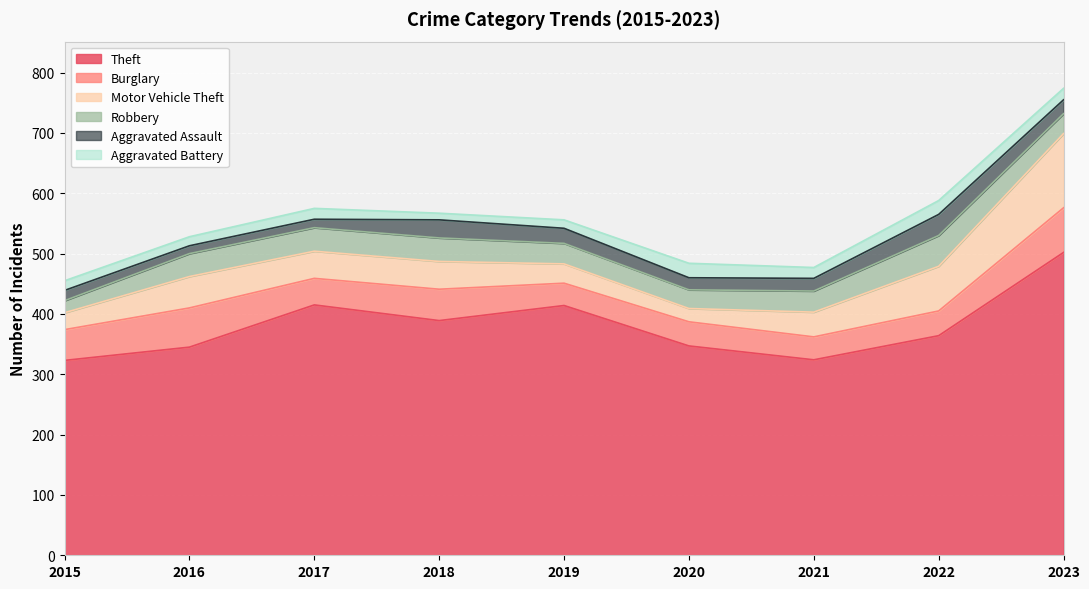

How many interior local peaks does the Burglary series have?

3